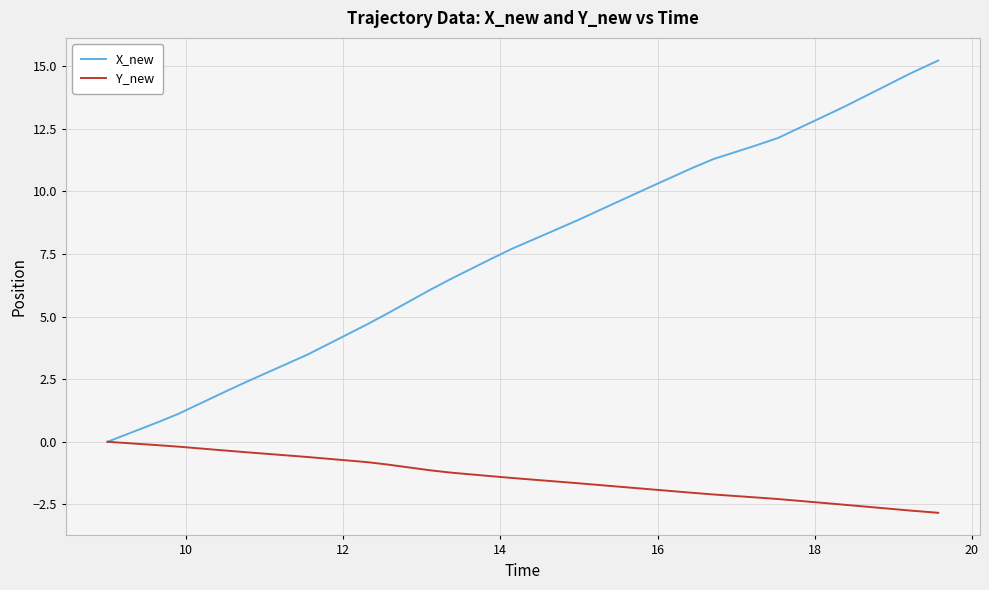

Which series has the largest total across all categories?

X_new